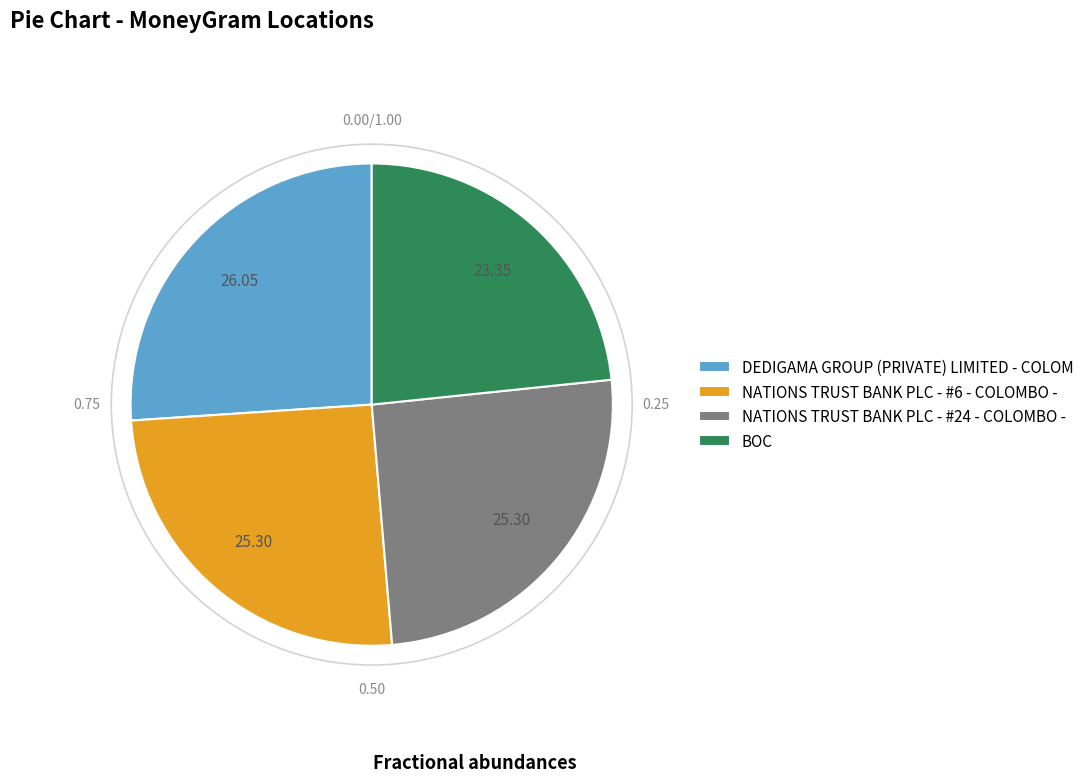

Approximately how many times larger is the value at NATIONS TRUST BANK PLC - #24 - COLOMBO - compared to NATIONS TRUST BANK PLC - #6 - COLOMBO -?

1.0